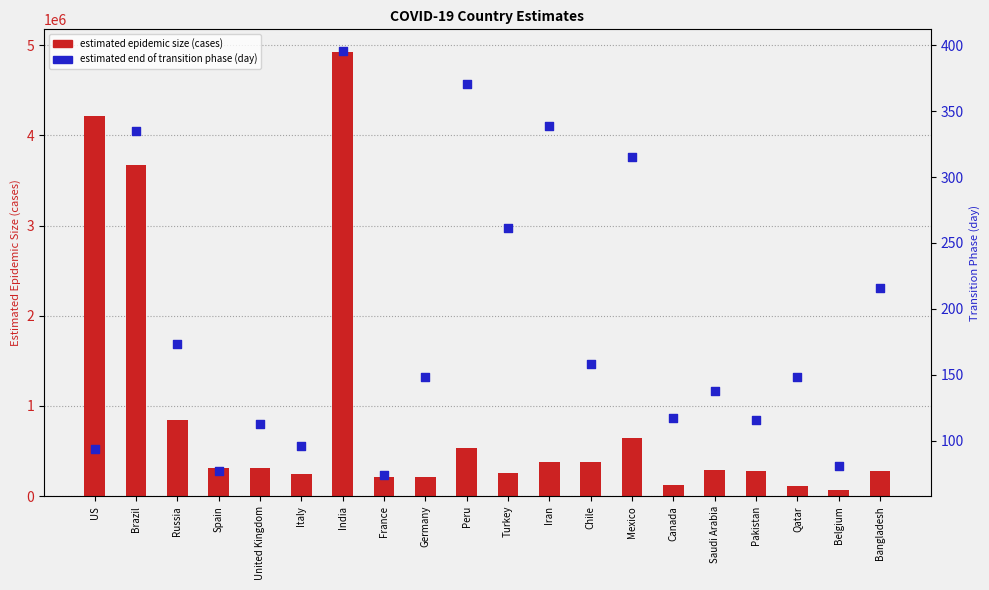

Is the value of estimated epidemic size (cases) at Bangladesh greater than the value of estimated end of transition phase (day) at Turkey?

Yes